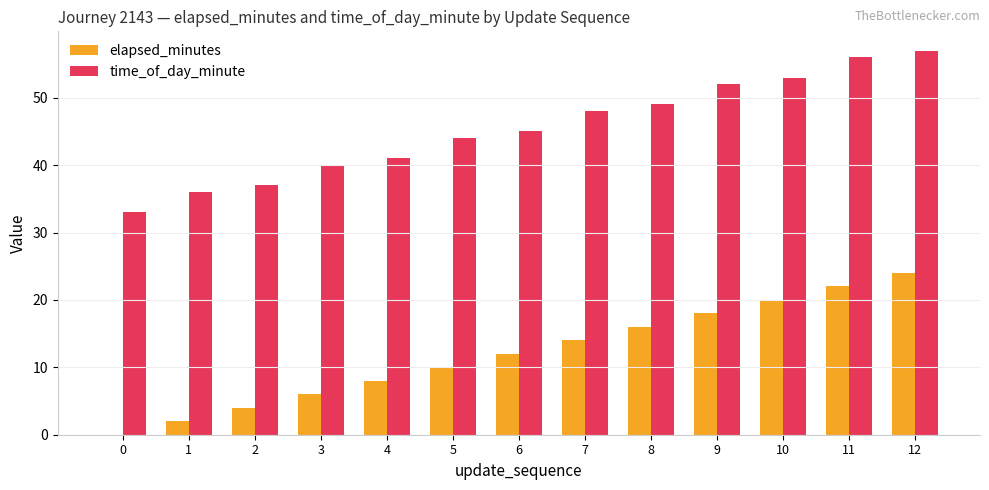

What is the total value across all series at 5?

54